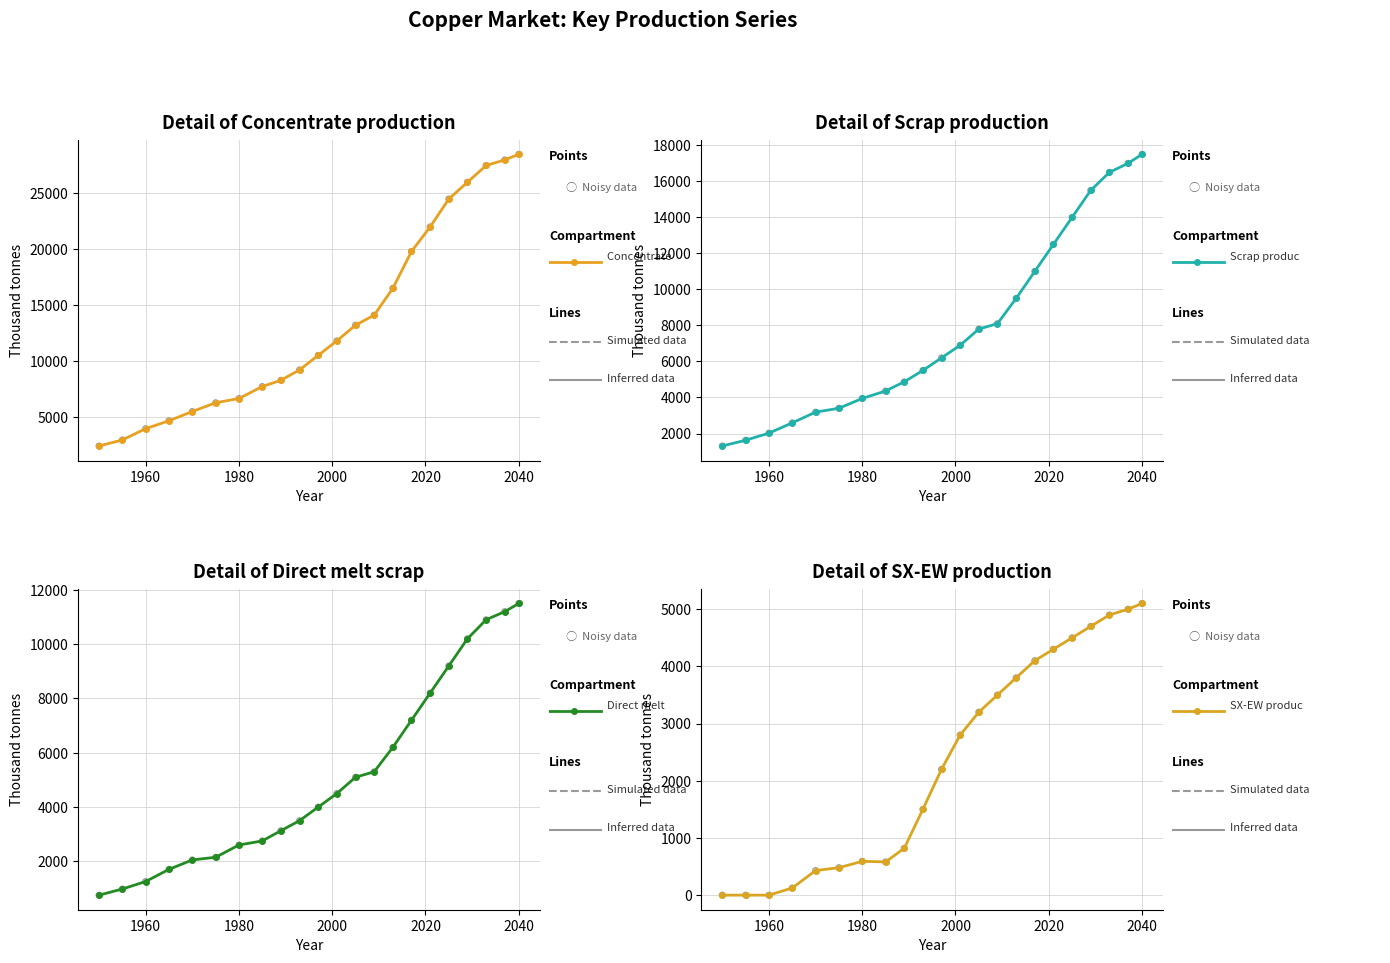

Which series has the largest total across all categories?

Concentrate production